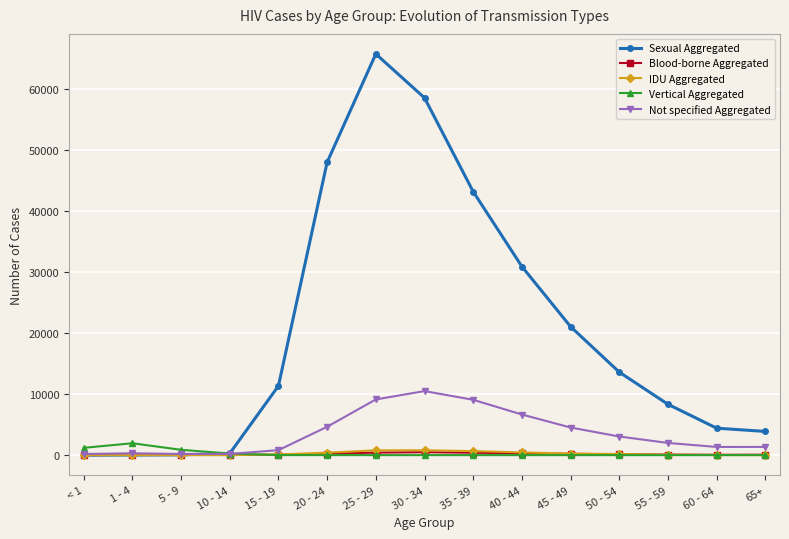

Which series has the largest range (max minus min)?

Sexual Aggregated